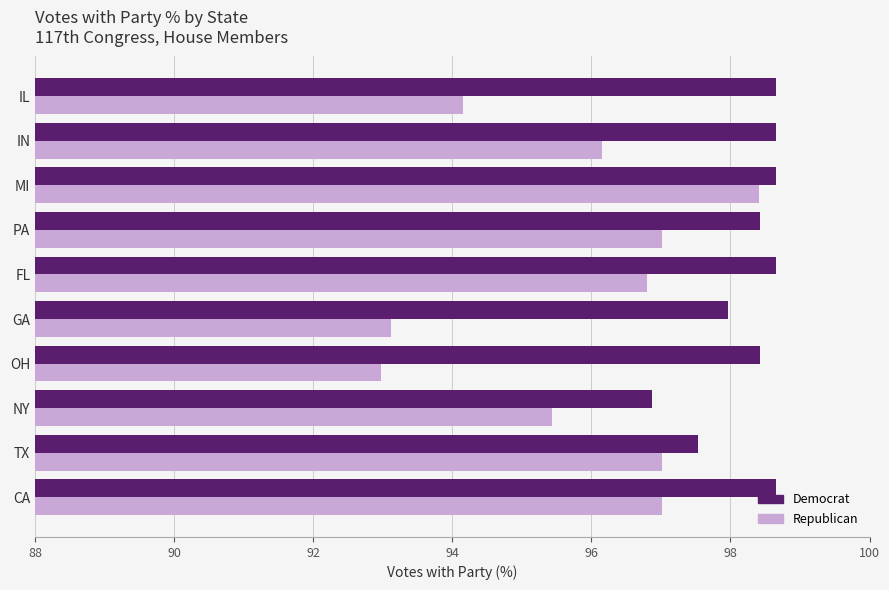

What are all the series names shown in the legend?

Democrat, Republican